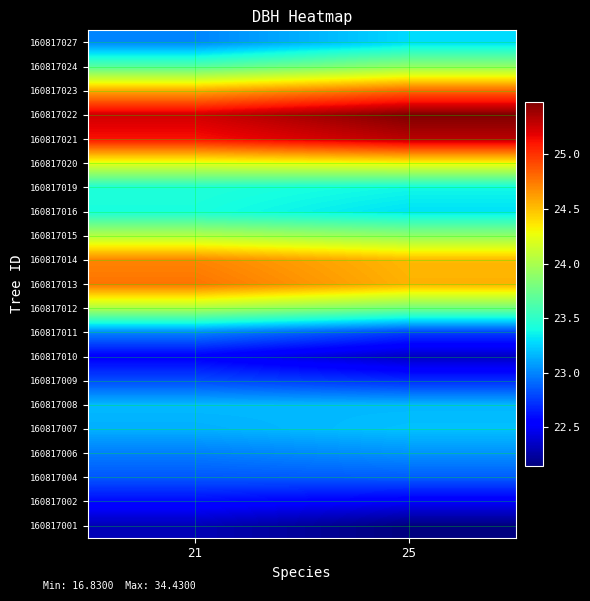

Count the number of categories in the chart.

2